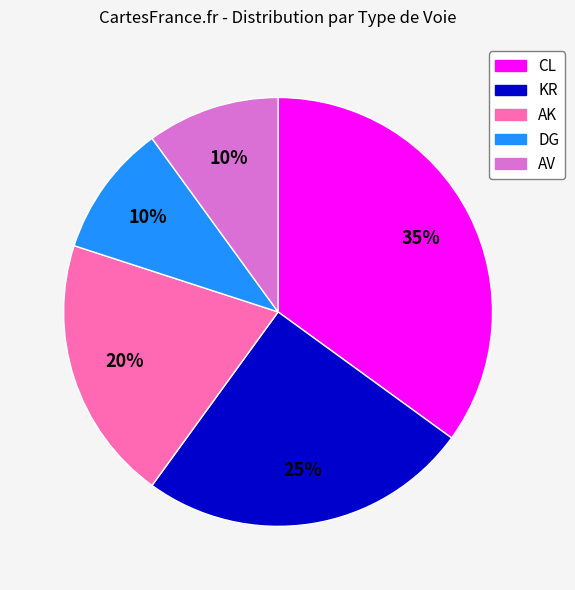

Between CL and KR, which is larger?

CL